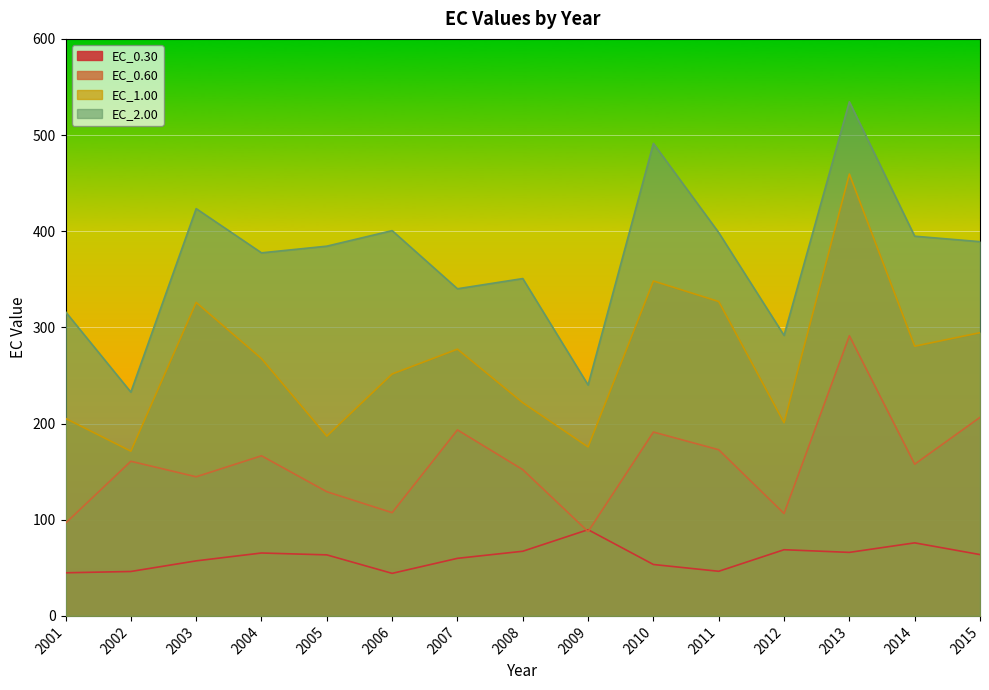

Is the value of EC_0.30 at 2002 greater than the value of EC_2.00 at 2014?

No